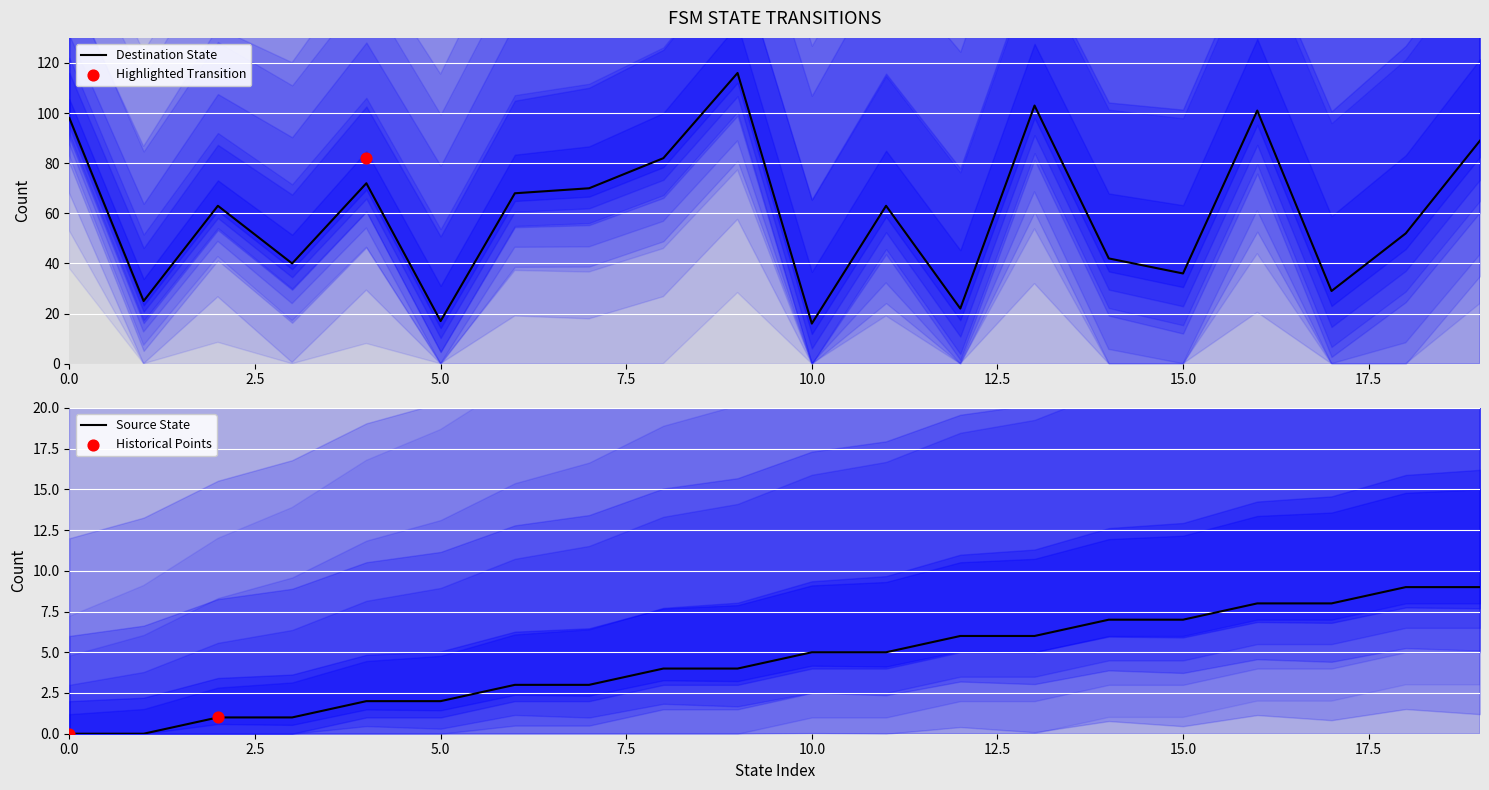

Is the value of destination_state at 15 greater than the value of source_state at 15?

Yes